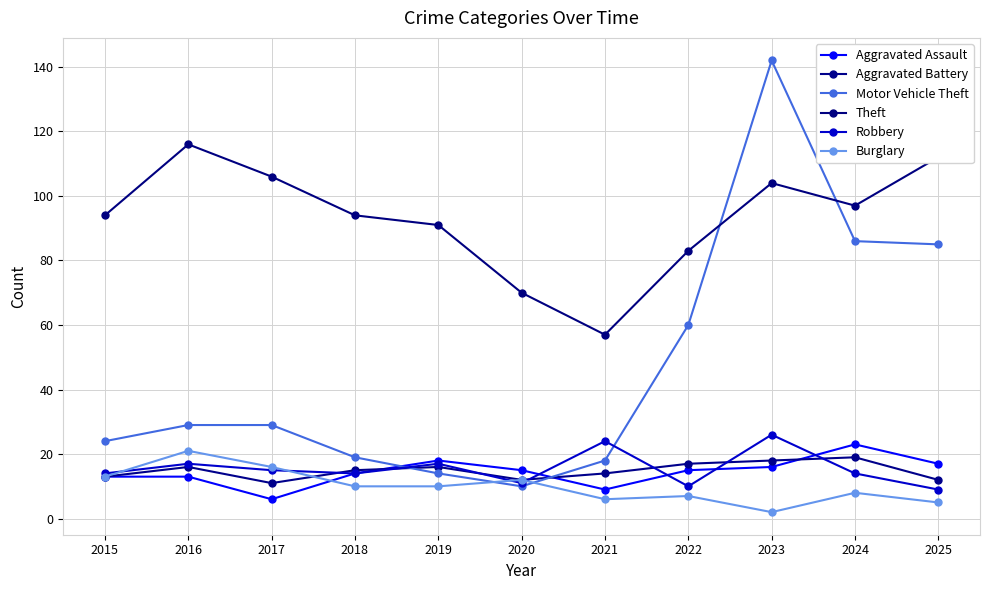

Which series has the largest range (max minus min)?

Motor Vehicle Theft